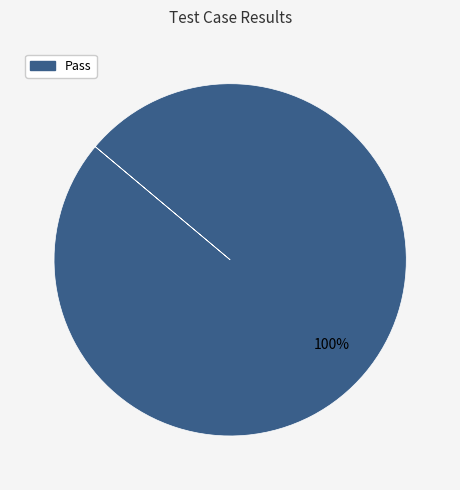

Is there any slice that represents more than half of the pie?

Yes